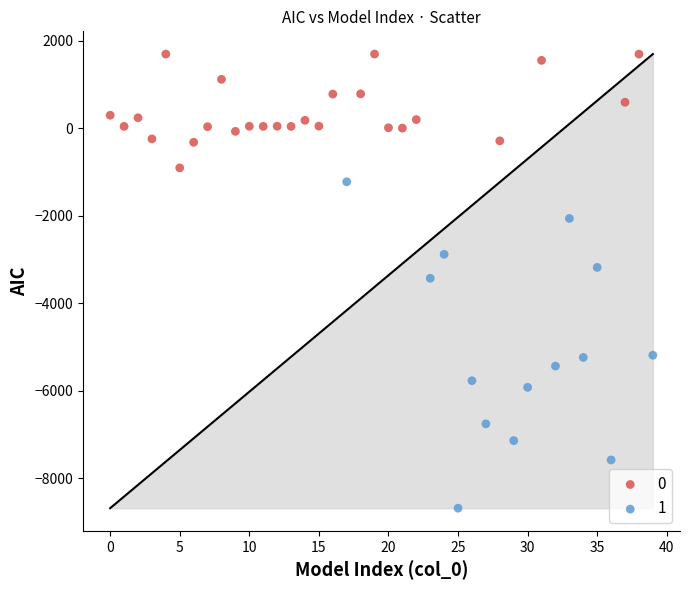

Which series has the largest Y range (max minus min)?

1